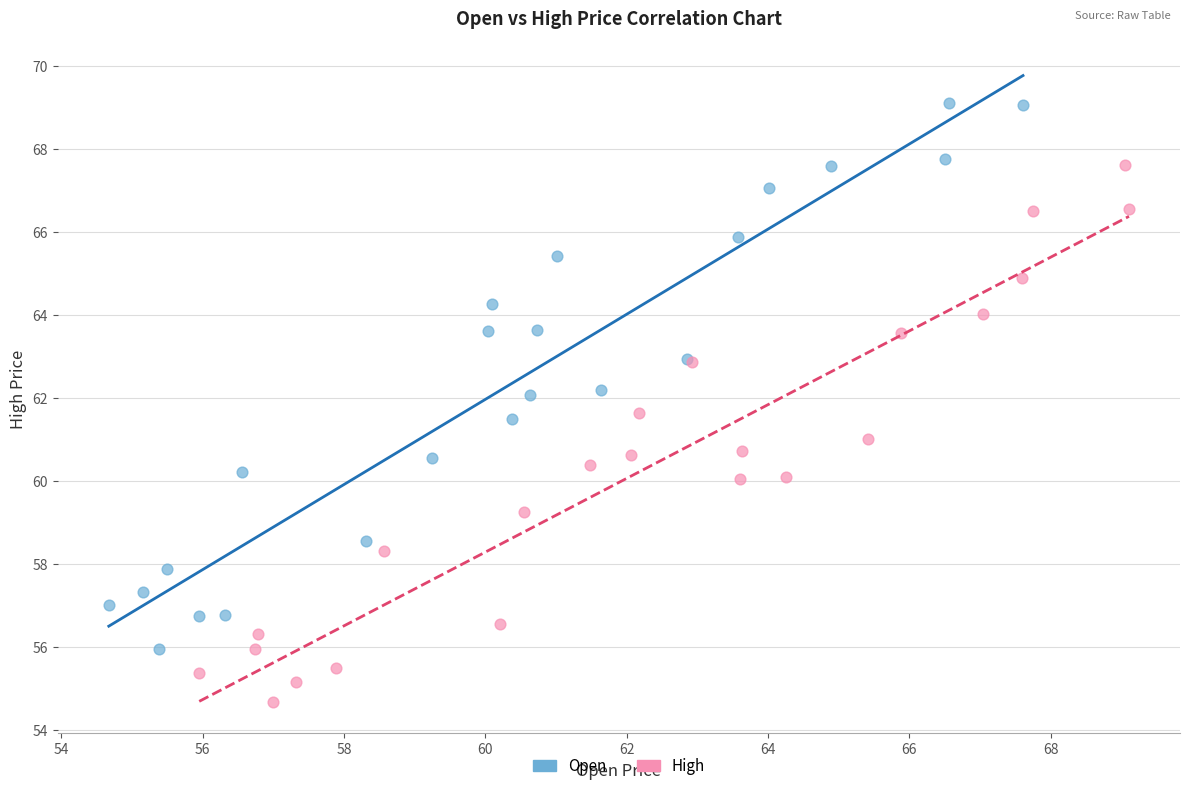

Which series has the widest spread of Y values?

Open